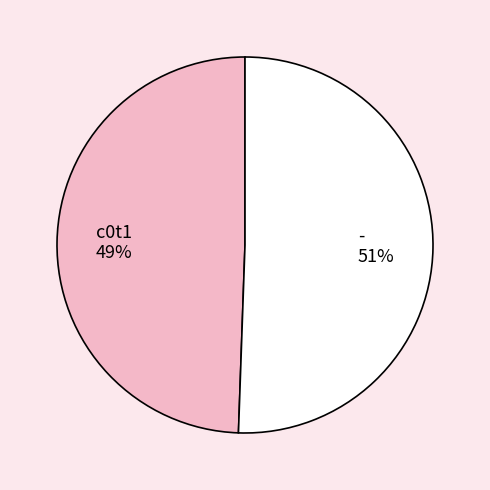

Rank the categories by value from highest to lowest.

-, c0t1